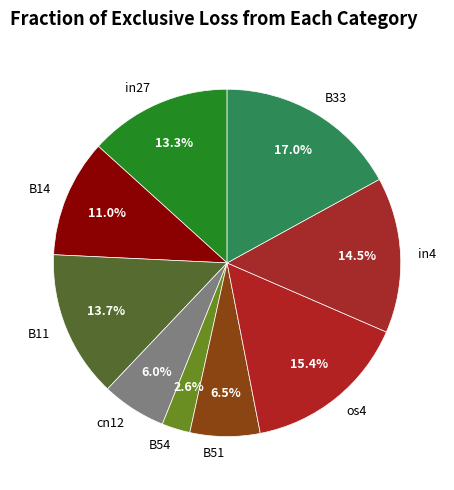

Is B54 the majority of the pie?

No